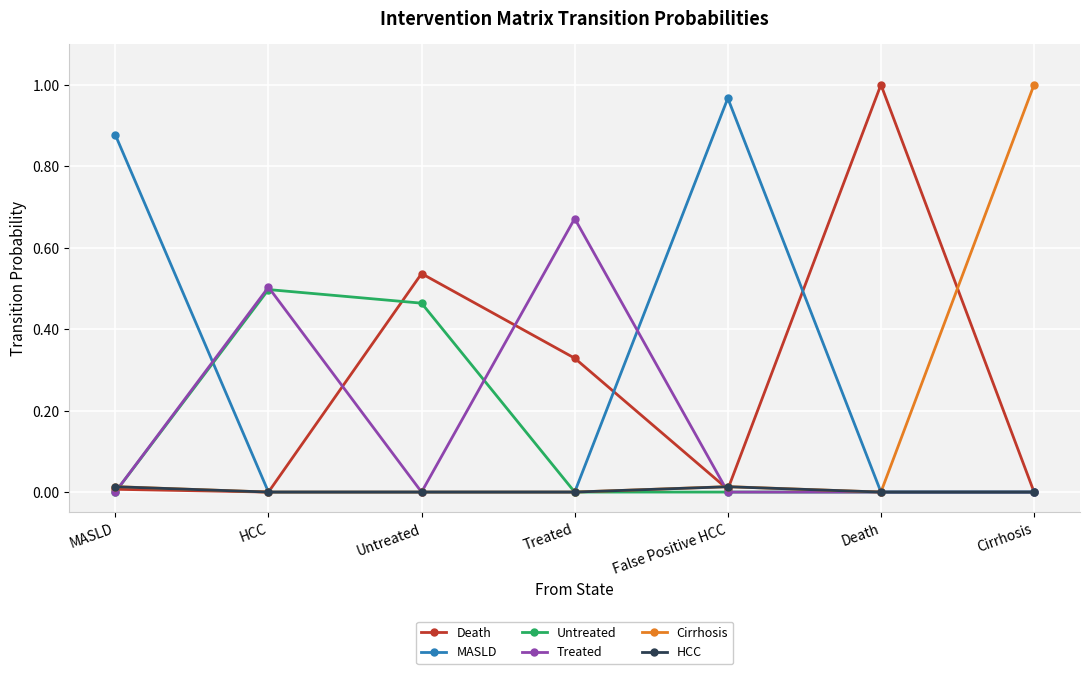

The value of Untreated at HCC is 0.7. True or false?

False